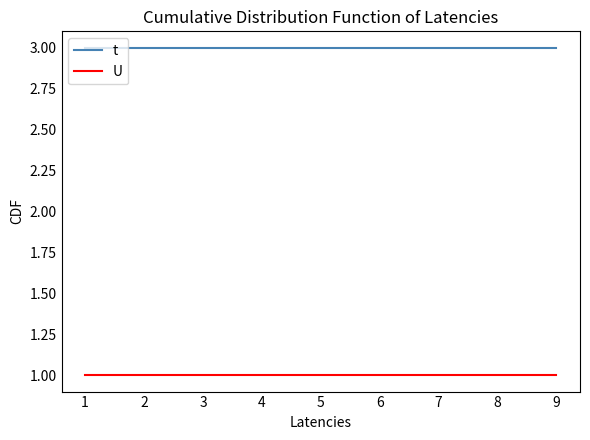

How many categories are shown in the chart?

9